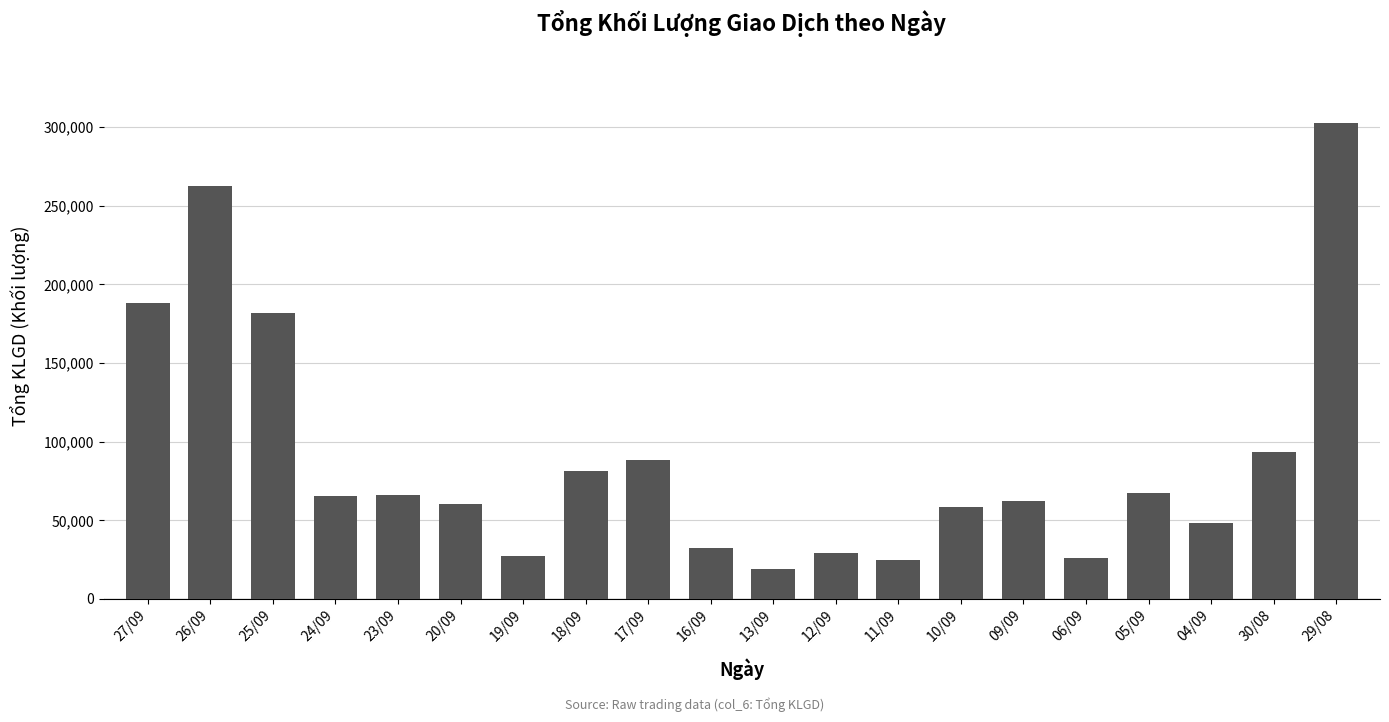

Where is the data nearest to the value 160833?

25/09